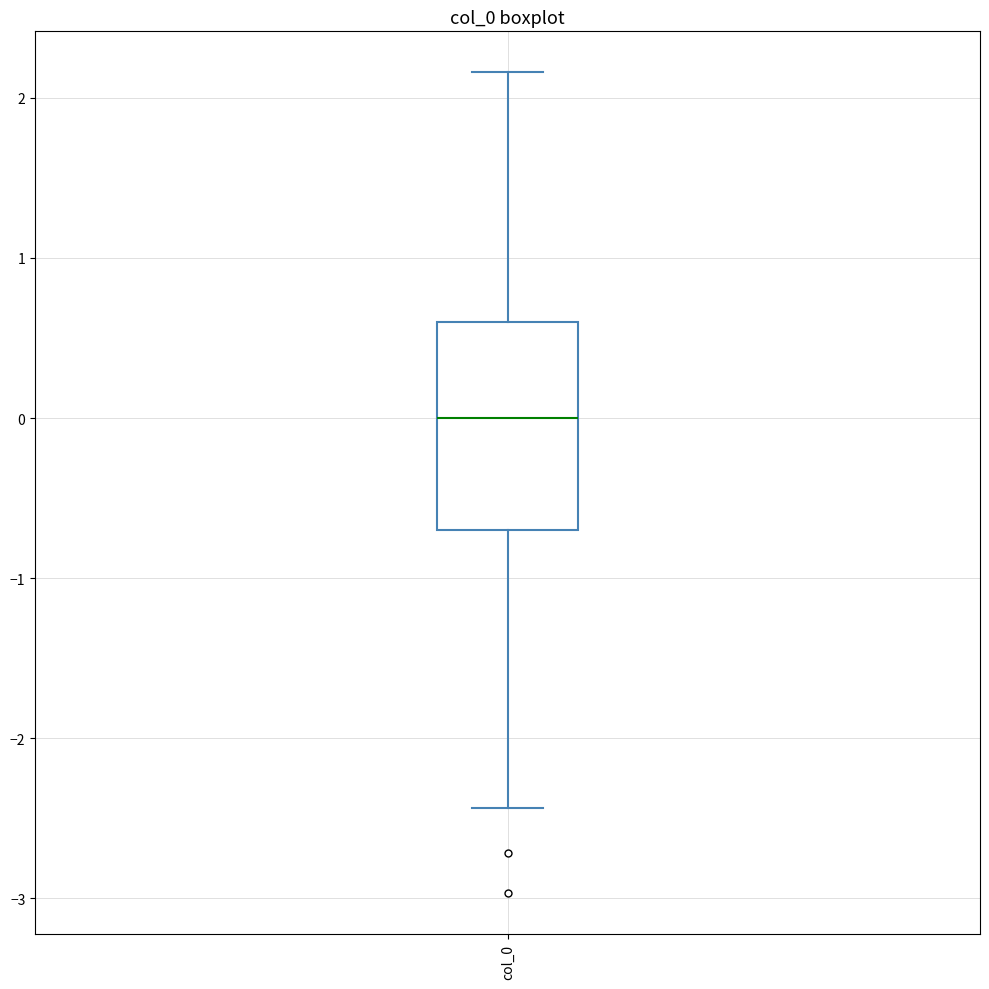

Transcribe this box plot: give where the median line is, the range the box spans, and where the two whiskers end, as read against the y-axis. The values are not printed on the chart, so give them approximately, as read against the axis.

median 0.0, box -0.7 to 0.6, whiskers -2.4 to 2.2